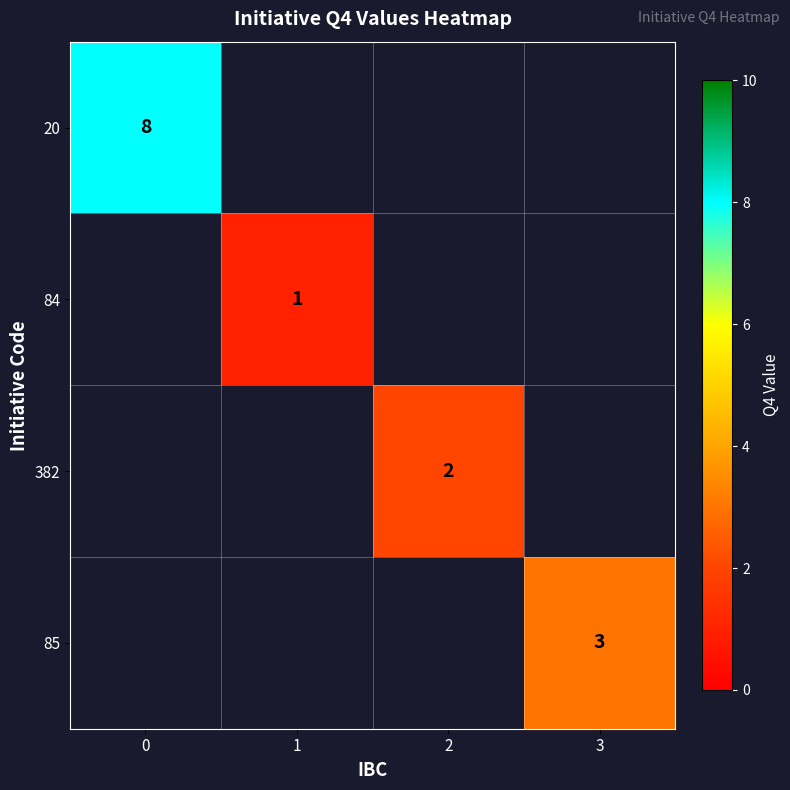

The value of 84 at 1 is 2. True or false?

False